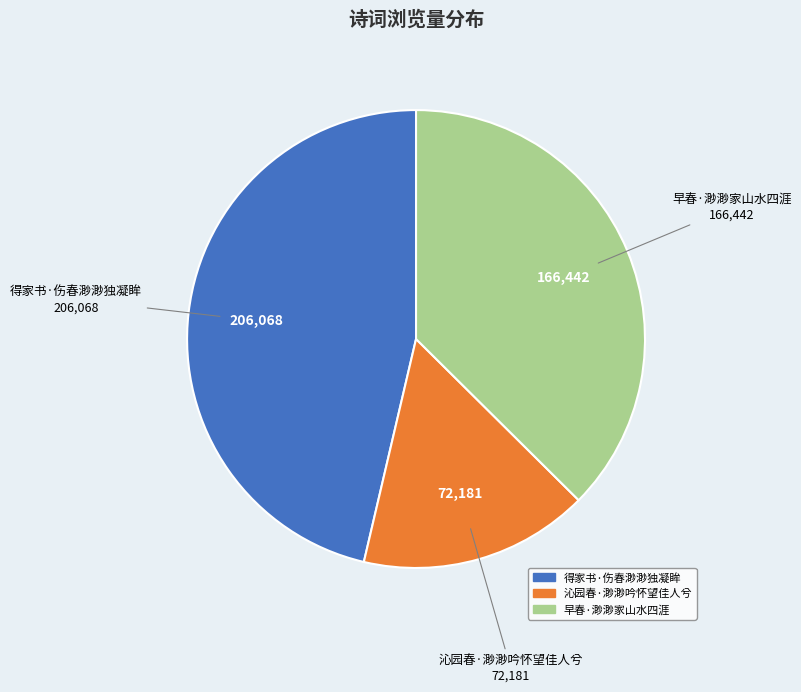

Is it true that 沁园春·渺渺吟怀望佳人兮 is 16% of the pie?

True